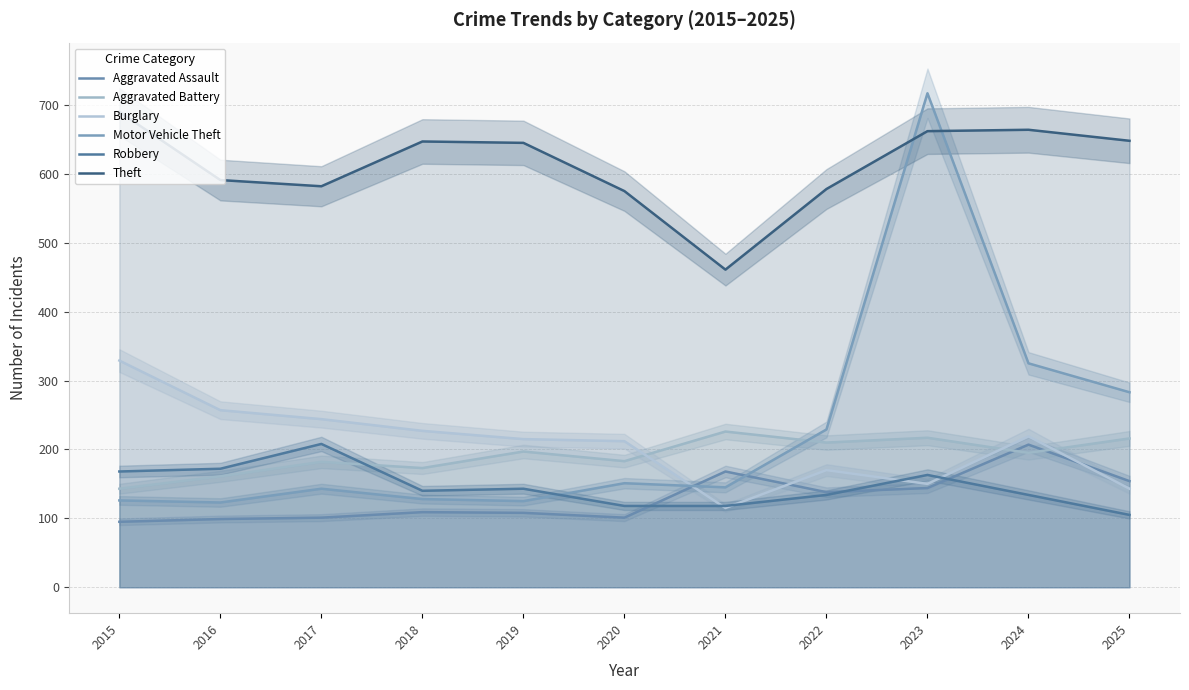

Which category has the lowest value across all series?

2015